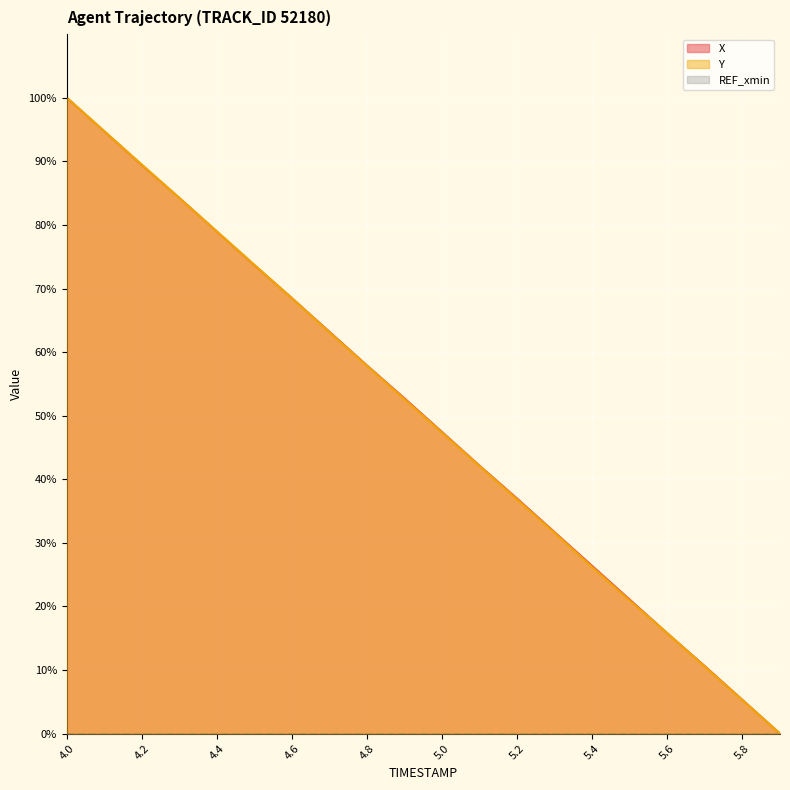

Between 4.2 and 5.9, which series saw the biggest shift?

Y